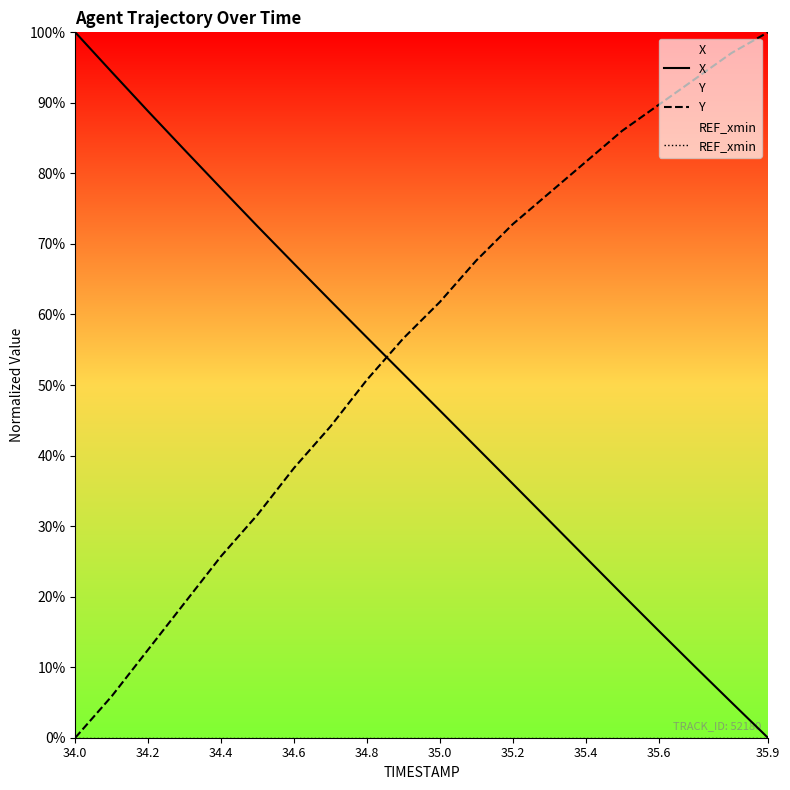

Rank the series by their maximum value, from lowest to highest.

REF_xmin, X, Y